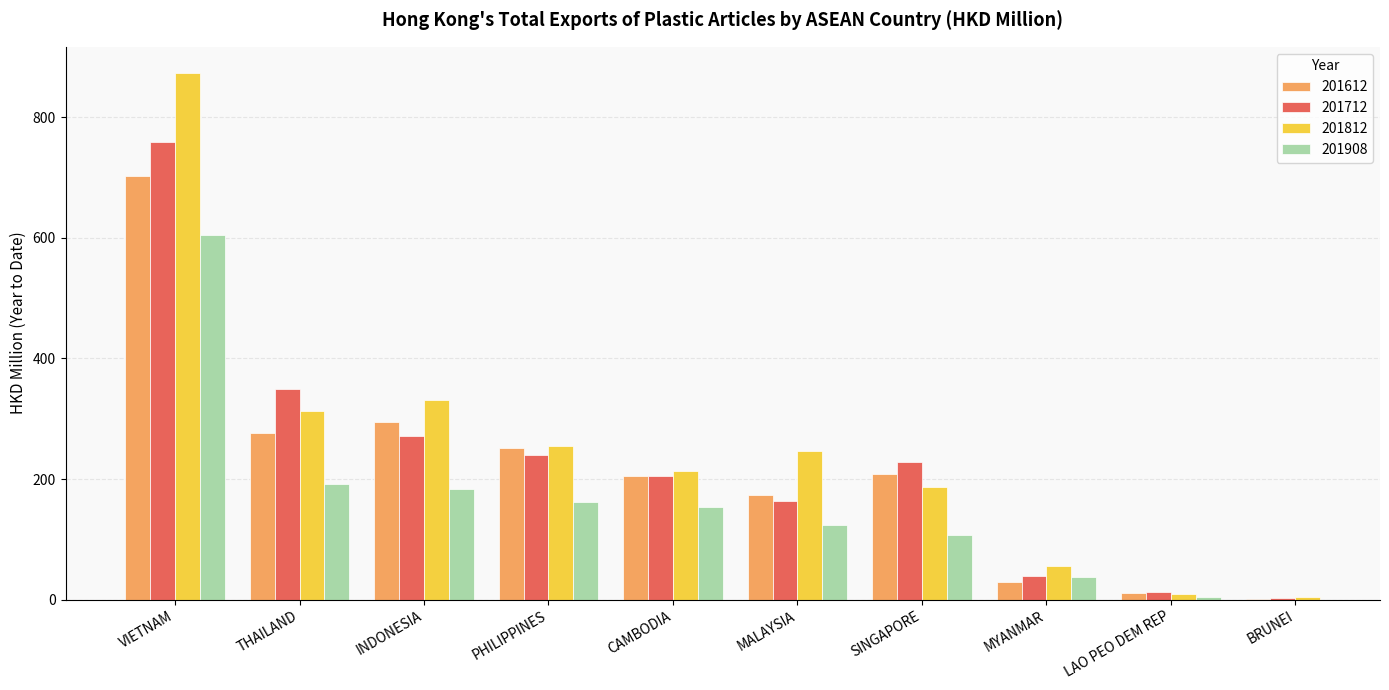

Which series has the largest range (max minus min)?

201812